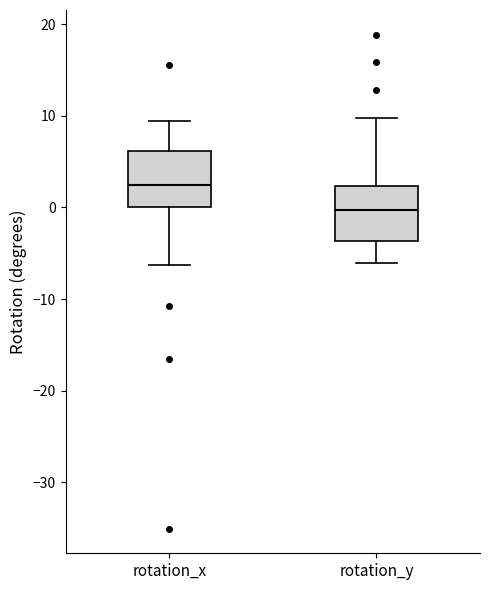

Reading left to right, transcribe this box plot: for each box, give where its median line is, the range the box spans, and where its two whiskers end, as read against the y-axis. The values are not printed on the chart, so give them approximately, as read against the axis.

rotation_x: median 2, box 0 to 6, whiskers -6 to 9
rotation_y: median 0, box -4 to 2, whiskers -6 to 10